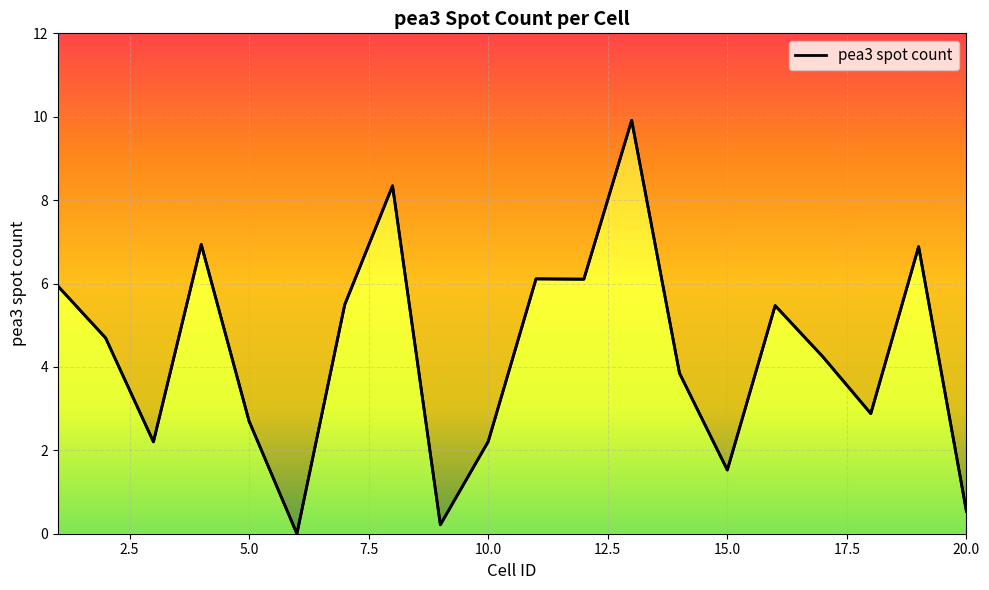

Is this an area chart (filled region under the line)?

No